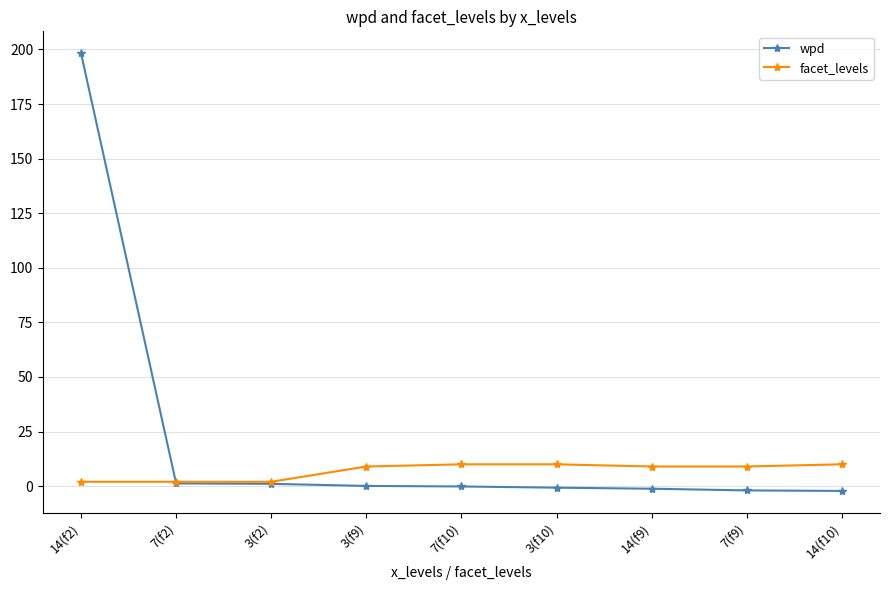

Which series has the largest range (max minus min)?

wpd